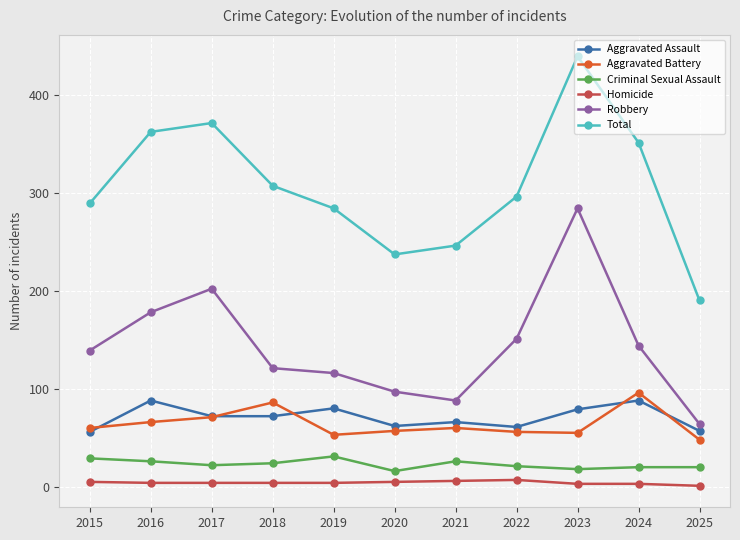

Which series has the largest range (max minus min)?

Total